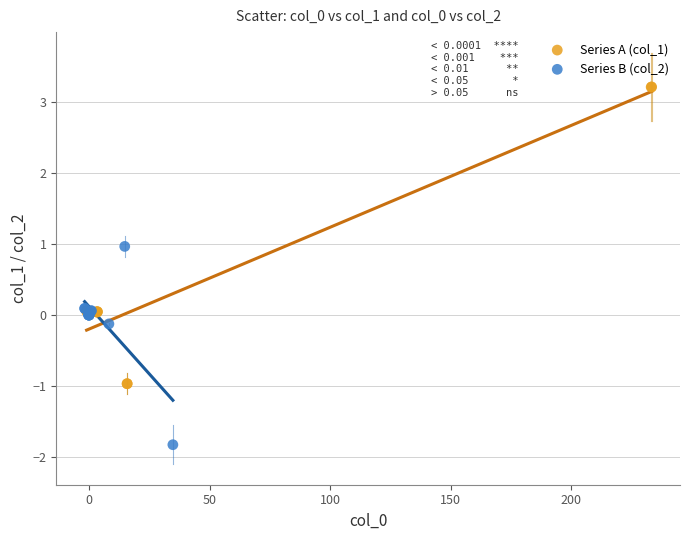

Which series contains the lowest Y value?

Series B (col_2)